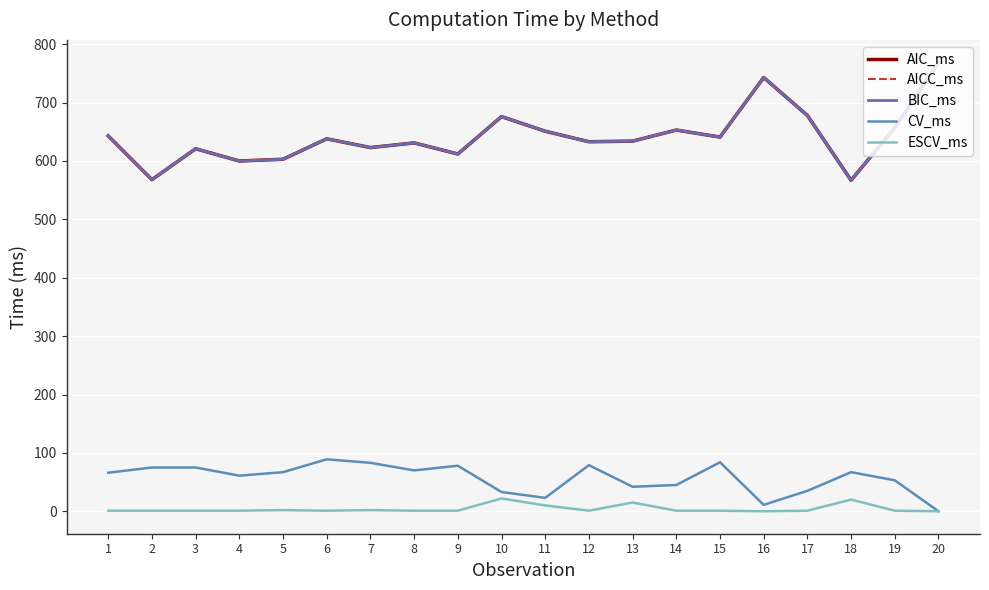

Does the chart display data point markers on the line(s)?

No